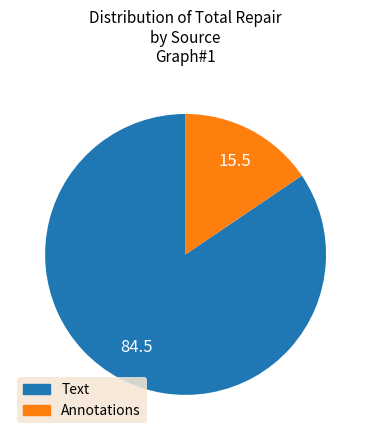

Do Annotations and Text together represent more than half of the pie?

Yes